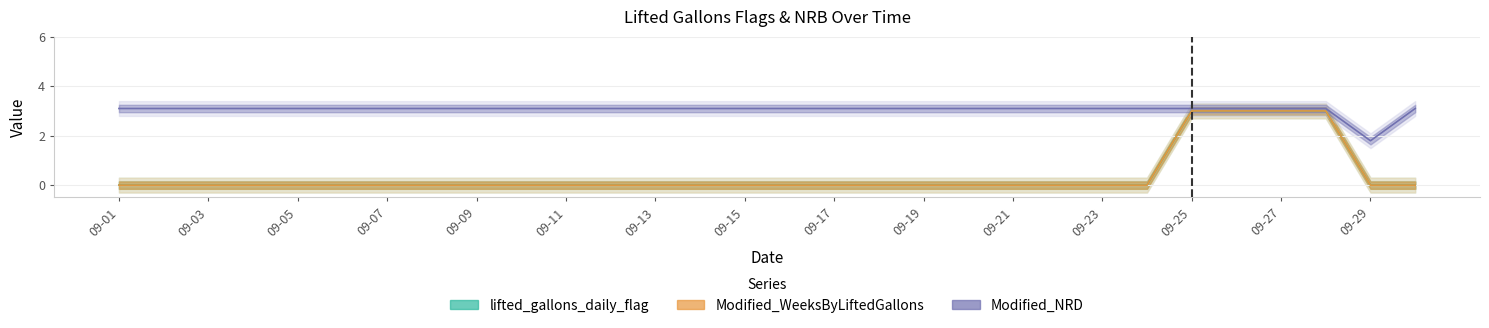

Count the number of categories in the chart.

30